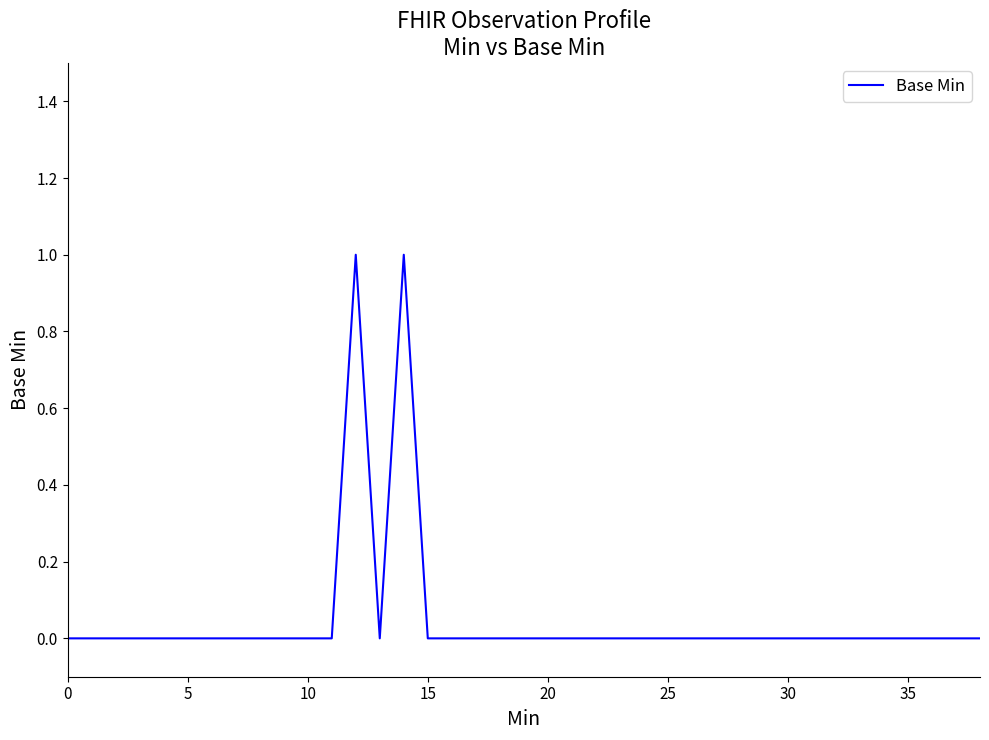

How many lines are shown in the chart?

1